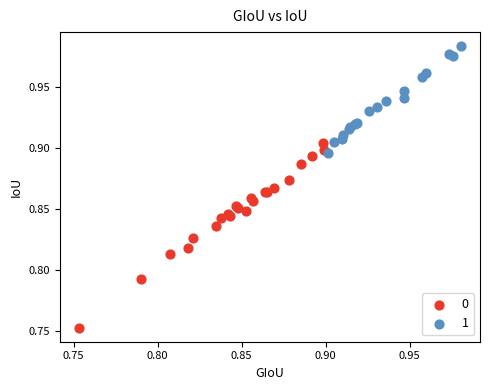

Which series reaches the minimum Y coordinate?

0